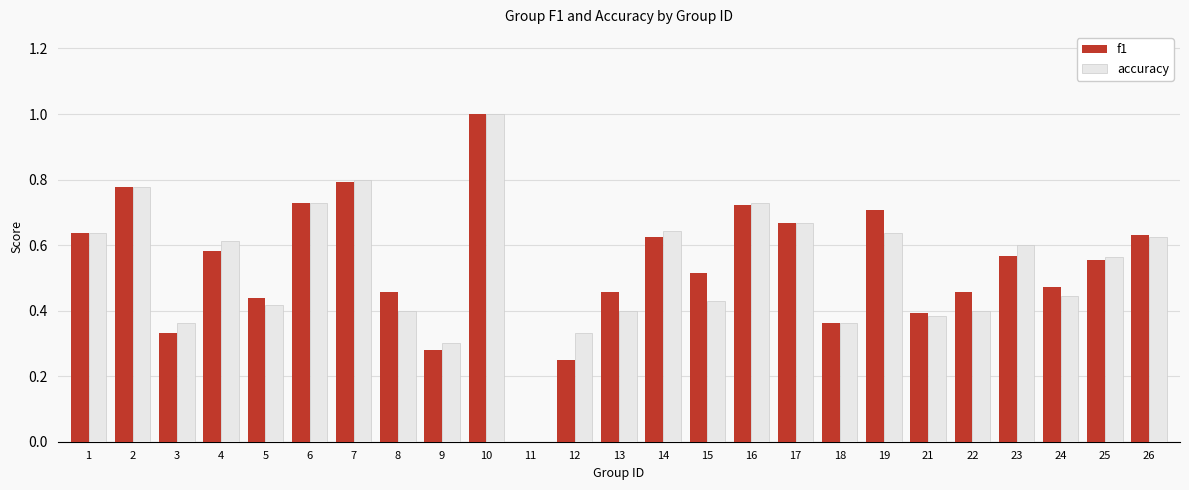

Where is accuracy nearest to the value 0?

11